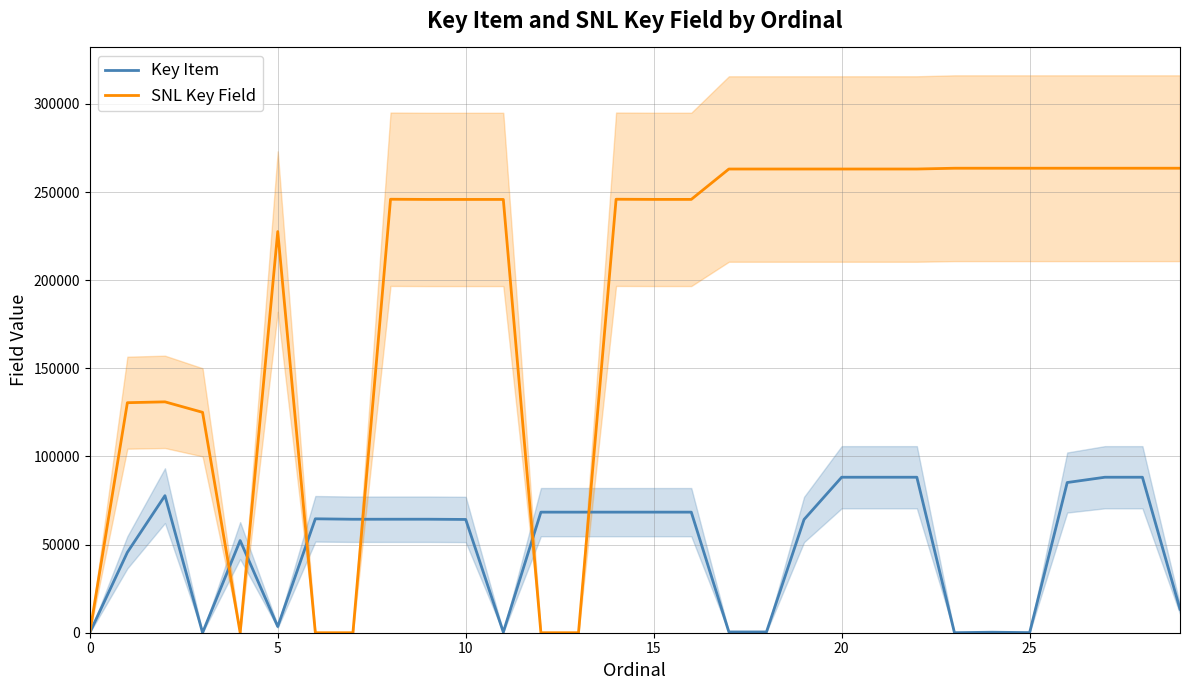

What is the total value across all series at 15?

125061